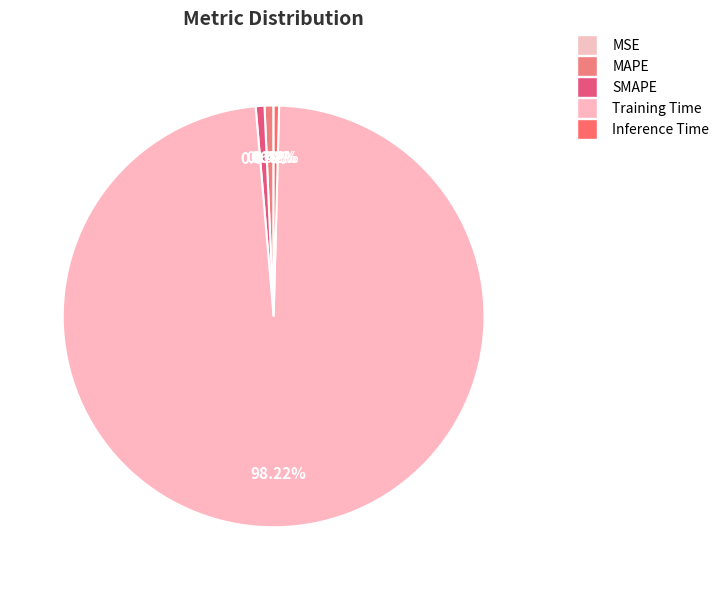

What is the total percentage of SMAPE and MSE?

0.7%